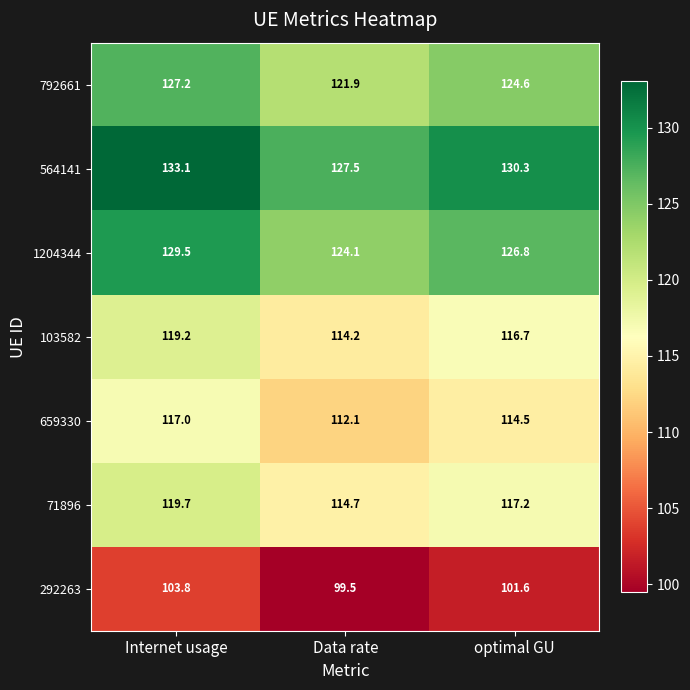

Rank the series at Data rate from highest to lowest value.

564141, 1204344, 792661, 71896, 103582, 659330, 292263